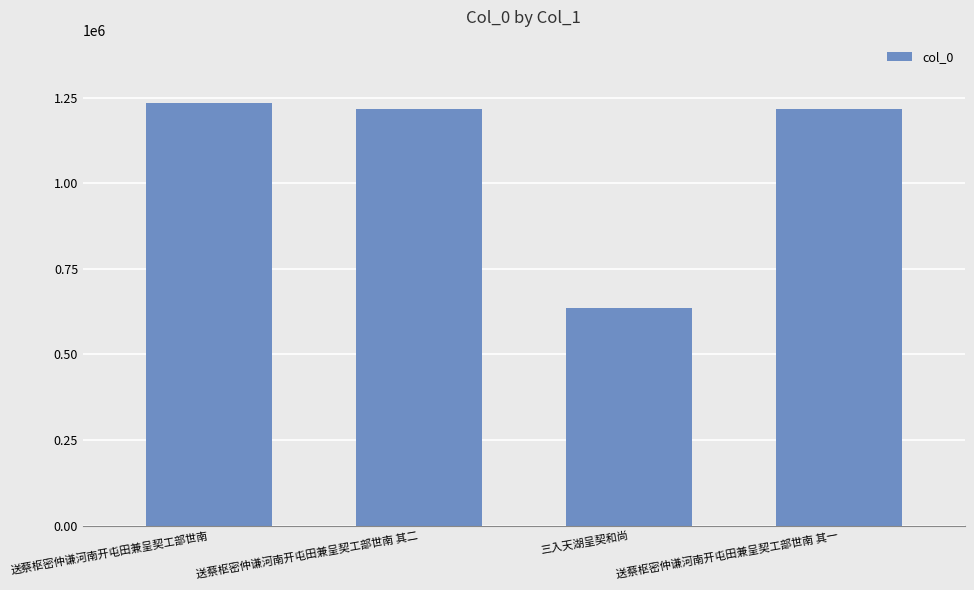

What is the value of the 4th bar from the left?

1217456